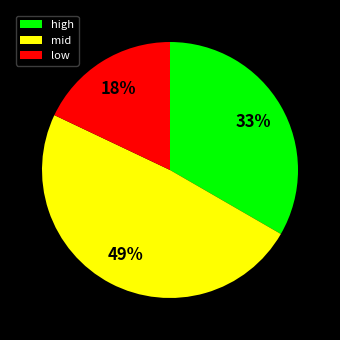

Which slice is the smallest?

low